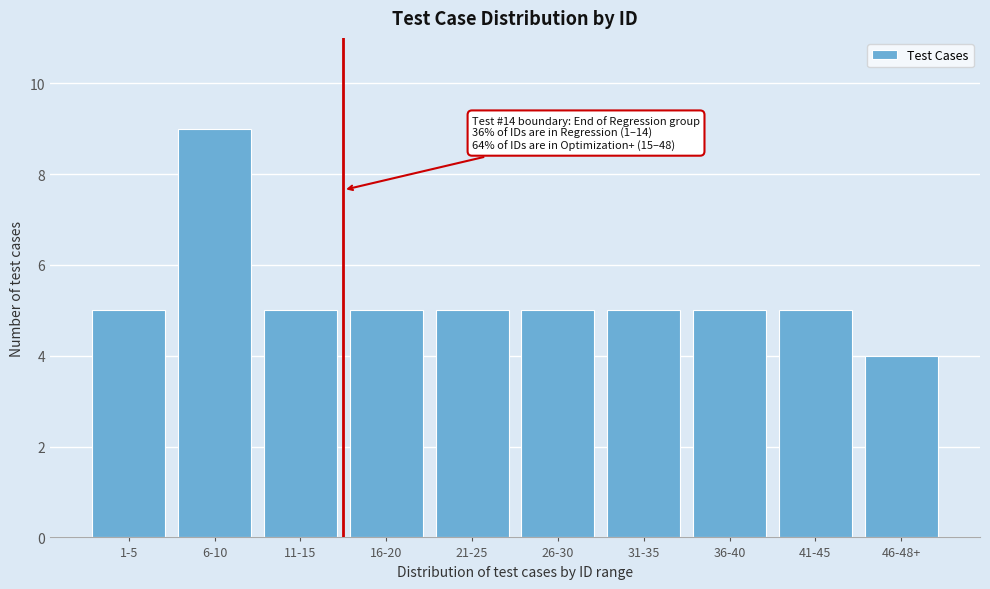

Reading left to right, extract all data points from this chart.

1-5=5	6-10=9	11-15=5	16-20=5	21-25=5	26-30=5	31-35=5	36-40=5	41-45=5	46-48+=4